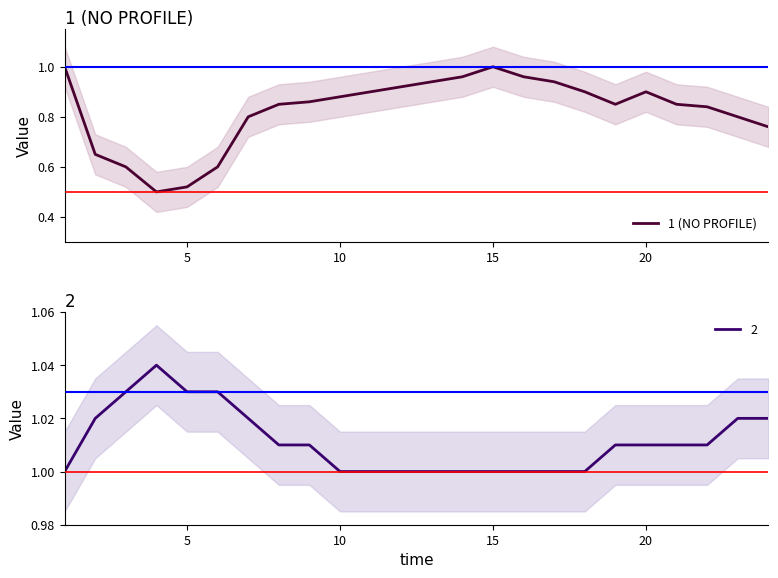

Does the chart display data point markers on the line(s)?

No